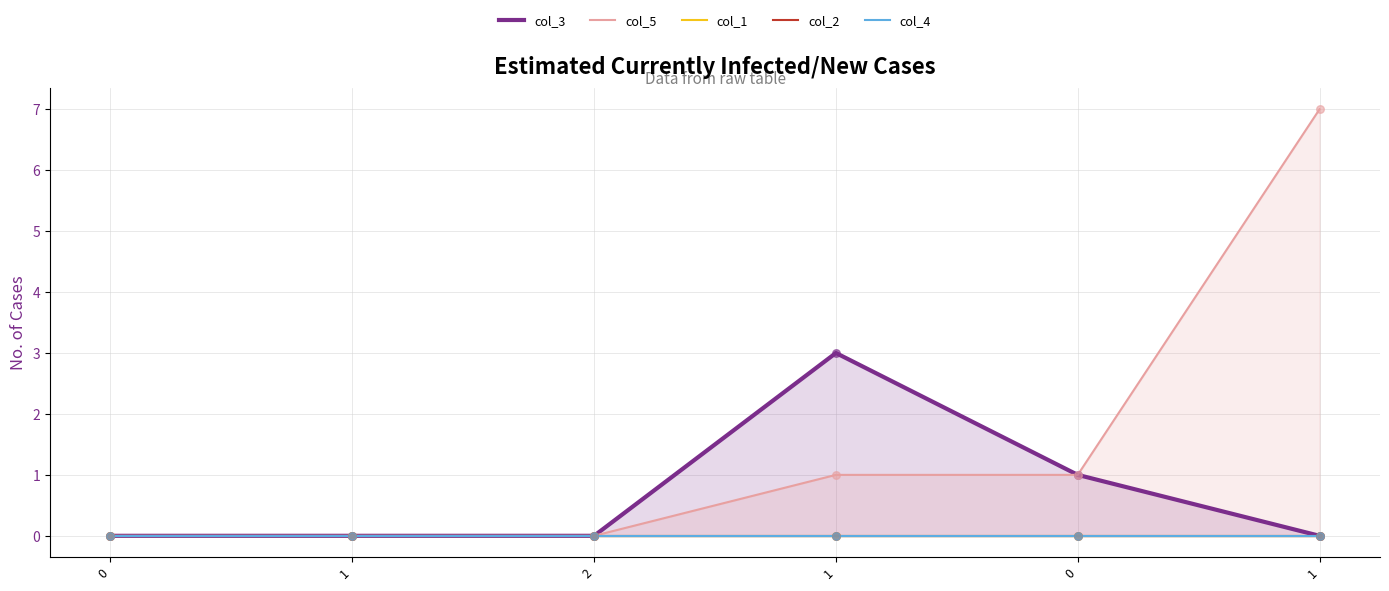

Which series contains the lowest Y value?

col_3